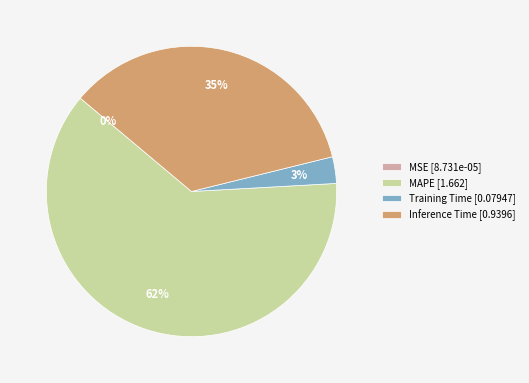

Which has a higher value, Training Time [0.07947] or Inference Time [0.9396]?

Inference Time [0.9396]